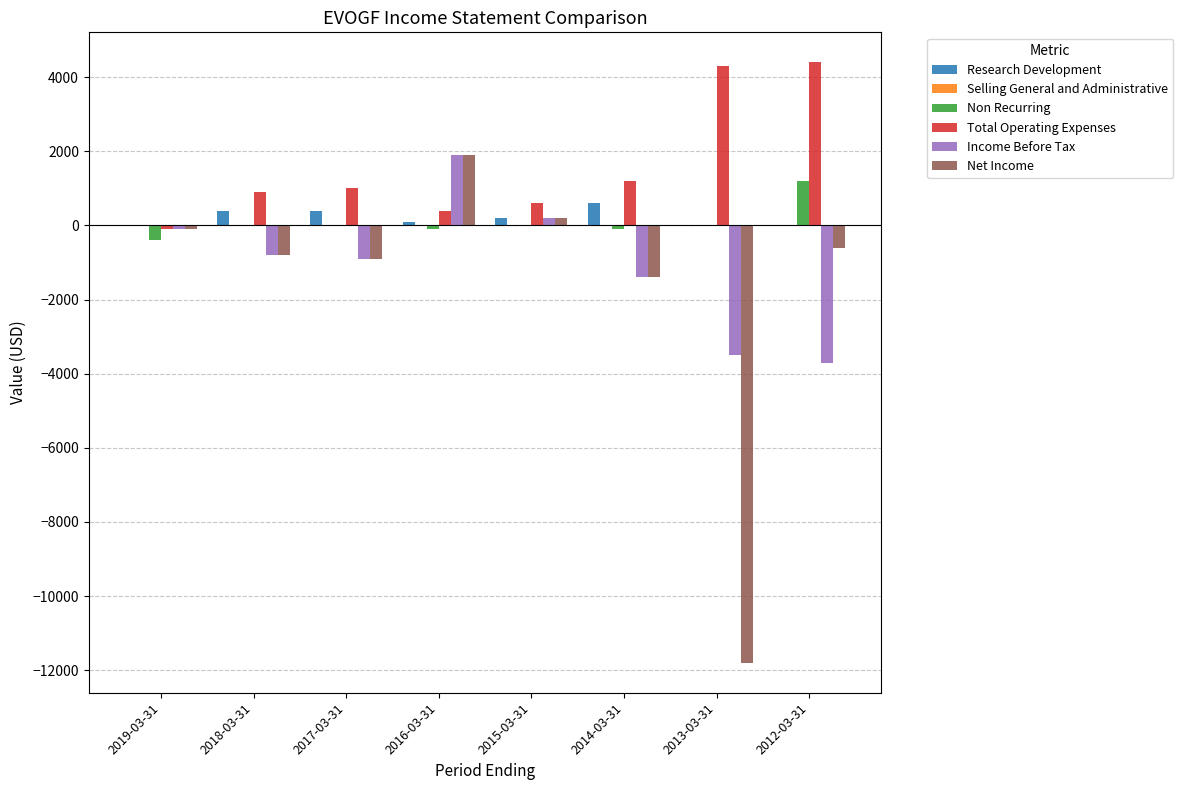

Count the number of categories in the chart.

8